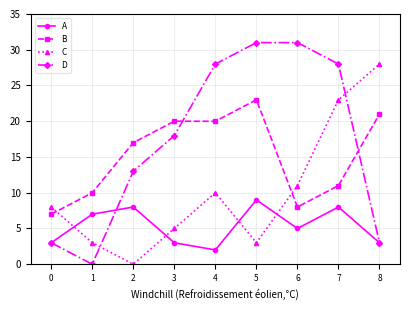

Reading left to right, what are all the values shown in this chart?

A: 0=3	1=7	2=8	3=3	4=2	5=9	6=5	7=8	8=3
B: 0=7	1=10	2=17	3=20	4=20	5=23	6=8	7=11	8=21
C: 0=8	1=3	2=0	3=5	4=10	5=3	6=11	7=23	8=28
D: 0=3	1=0	2=13	3=18	4=28	5=31	6=31	7=28	8=3